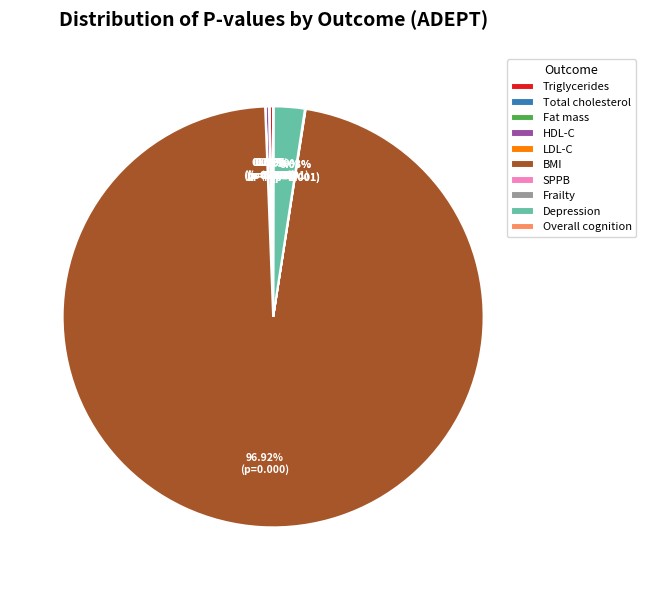

Which slice is the largest?

BMI